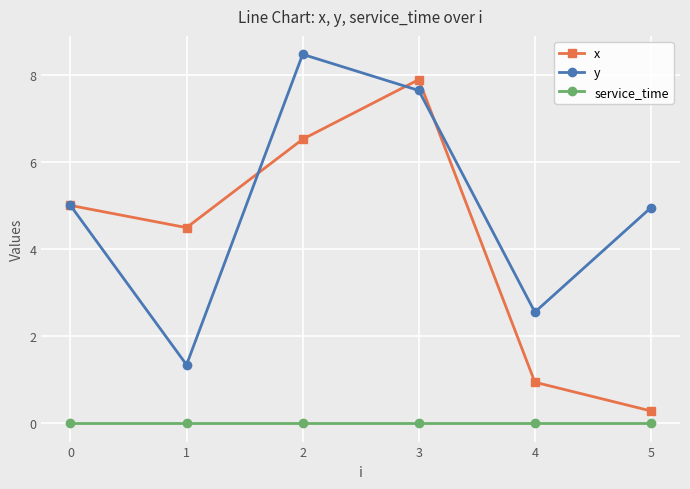

What is the value of the x point at the 5th from the left?

0.9